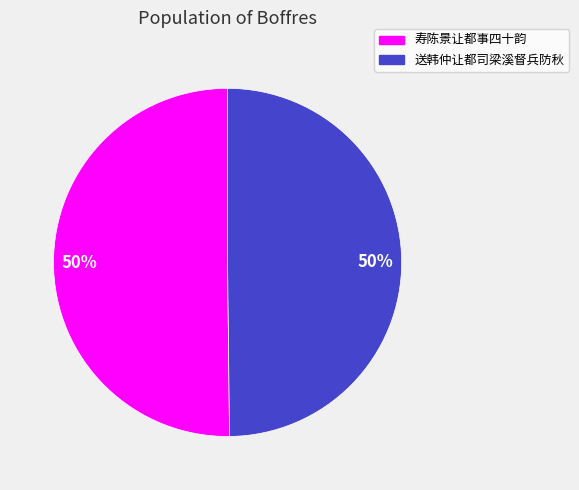

True or false: 寿陈景让都事四十韵 accounts for 56% of the total.

False